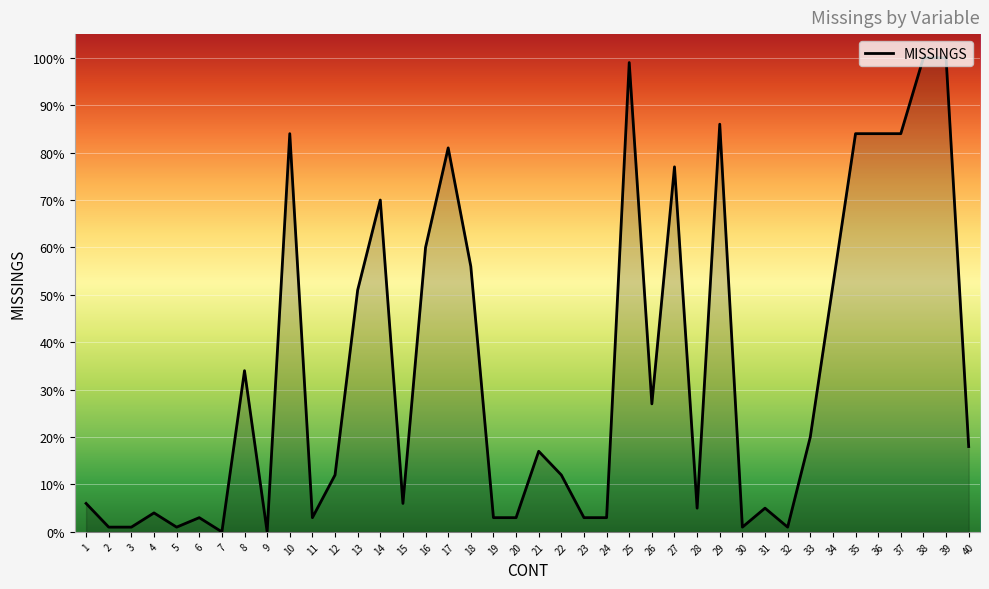

Does the chart display data point markers on the line(s)?

No